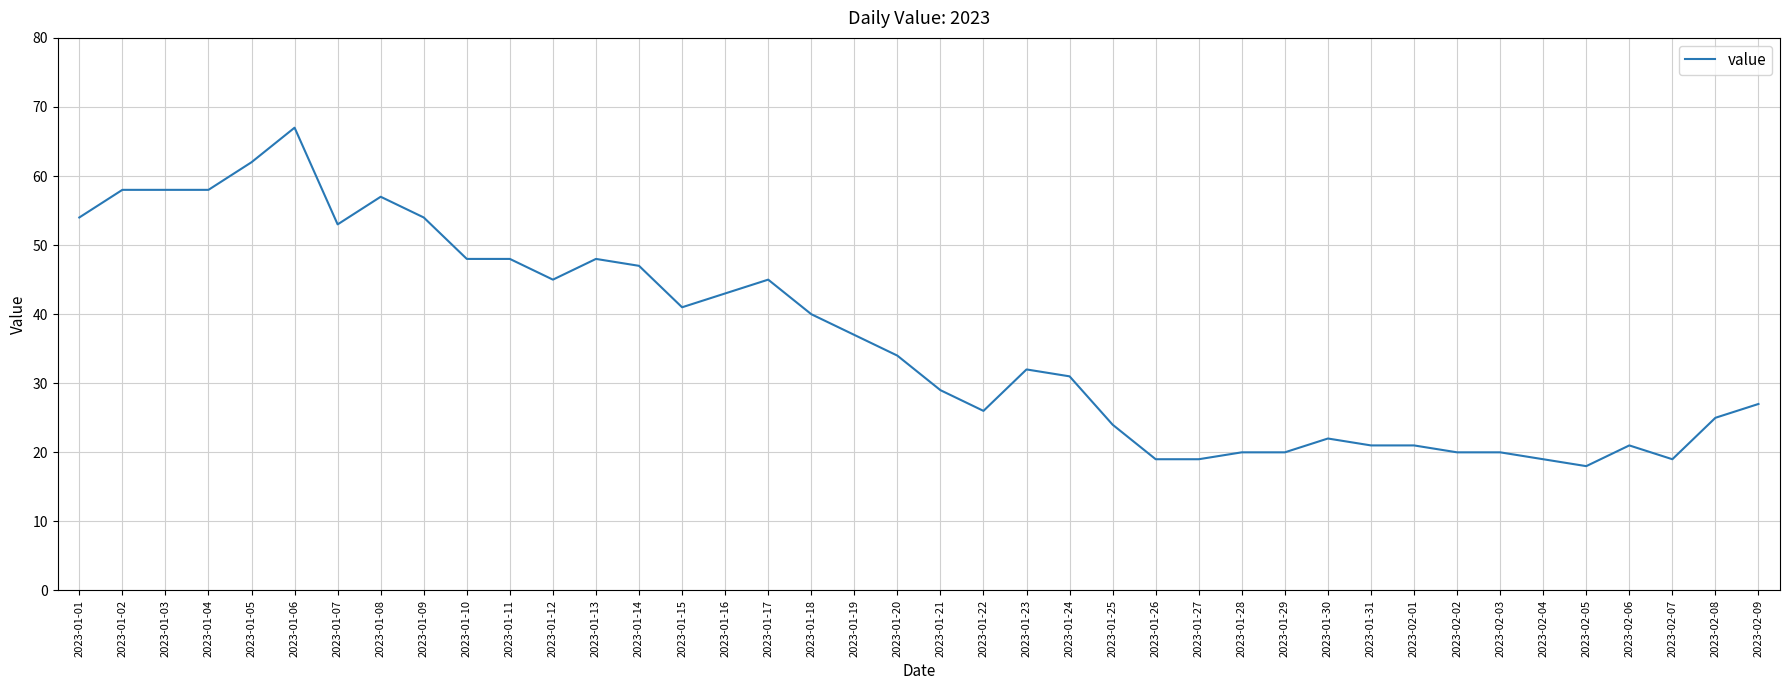

The chart shows a value of 37 at 2023-01-19. True or false?

True